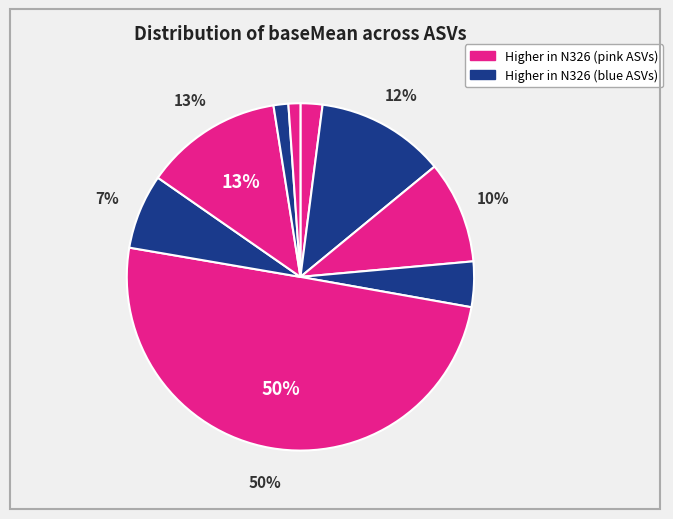

How many slices are in this pie chart?

9